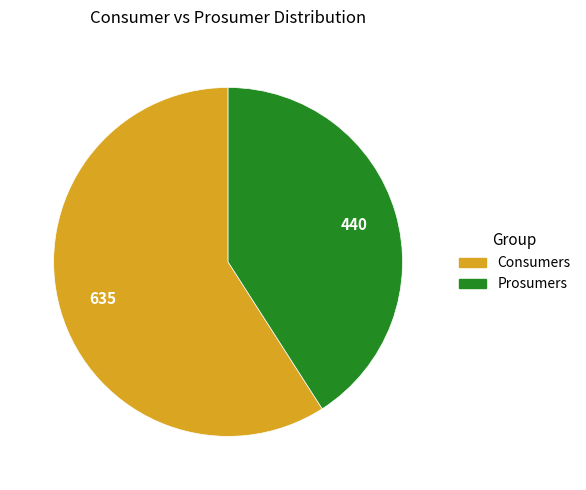

Rank the categories by value from highest to lowest.

Consumers, Prosumers